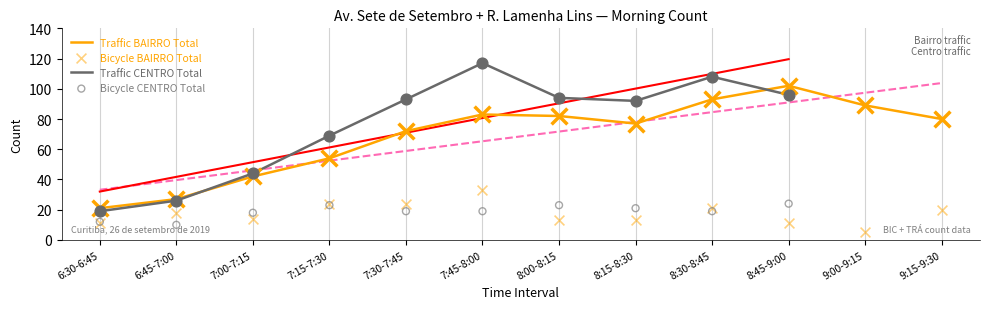

Which series reaches the minimum Y coordinate?

Bicycle BAIRRO Total